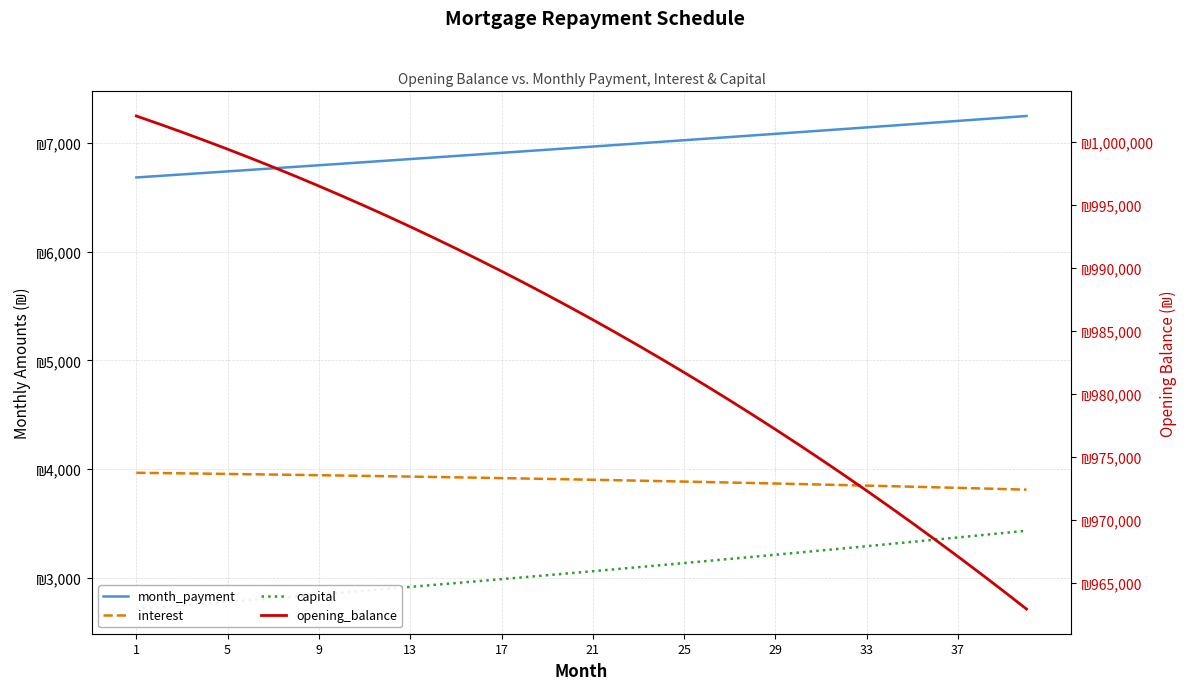

Reading left to right, transcribe all the data shown in this chart.

month_payment: 6680.9	6694.8	6708.7	6722.7	6736.7	6750.8	6764.8	6778.9	6793.0	6807.2	6821.4	6835.6	6849.8	6864.1	6878.4	6892.7	6907.1	6921.5	6935.9	6950.3	6964.8	6979.3	6993.9	7008.4	7023.0	7037.7	7052.3	7067.0	7081.8	7096.5	7111.3	7126.1	7140.9	7155.8	7170.7	7185.7	7200.6	7215.6	7230.7	7245.7
interest: 3966.6	3964.1	3961.5	3958.9	3956.1	3953.4	3950.5	3947.6	3944.6	3941.5	3938.3	3935.1	3931.8	3928.4	3924.9	3921.4	3917.8	3914.1	3910.3	3906.5	3902.5	3898.5	3894.4	3890.2	3886.0	3881.6	3877.2	3872.7	3868.1	3863.4	3858.6	3853.7	3848.8	3843.8	3838.6	3833.4	3828.1	3822.7	3817.2	3811.6
capital: 2714.3	2730.7	2747.2	2763.8	2780.6	2797.4	2814.3	2831.3	2848.5	2865.7	2883.0	2900.5	2918.0	2935.7	2953.4	2971.3	2989.3	3007.4	3025.6	3043.9	3062.3	3080.8	3099.5	3118.2	3137.1	3156.1	3175.1	3194.3	3213.7	3233.1	3252.7	3272.4	3292.2	3312.1	3332.1	3352.3	3372.6	3393.0	3413.5	3434.1
opening_balance: 1002083.3	1001451.1	1000801.0	1000133.1	999447.1	998742.9	998020.4	997279.4	996519.8	995741.5	994944.3	994128.1	993292.6	992437.9	991563.7	990669.8	989756.2	988822.7	987869.1	986895.3	985901.1	984886.4	983851.0	982794.8	981717.6	980619.2	979499.5	978358.4	977195.6	976011.1	974804.6	973576.0	972325.1	971051.7	969755.8	968437.1	967095.4	965730.6	964342.5	962930.9